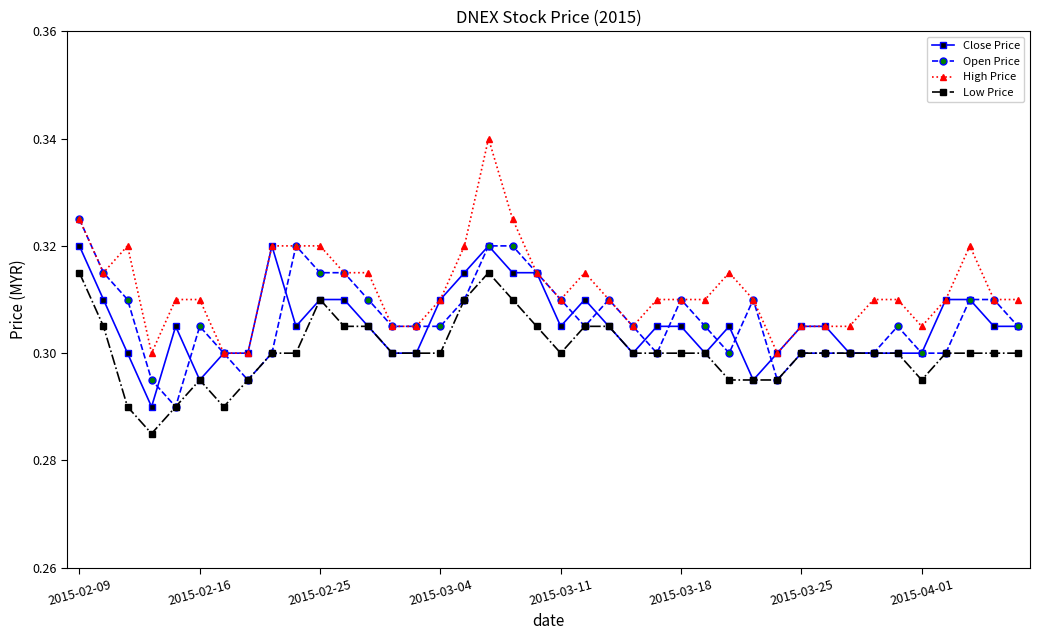

True or false: High Price and Low Price intersect in this chart.

False